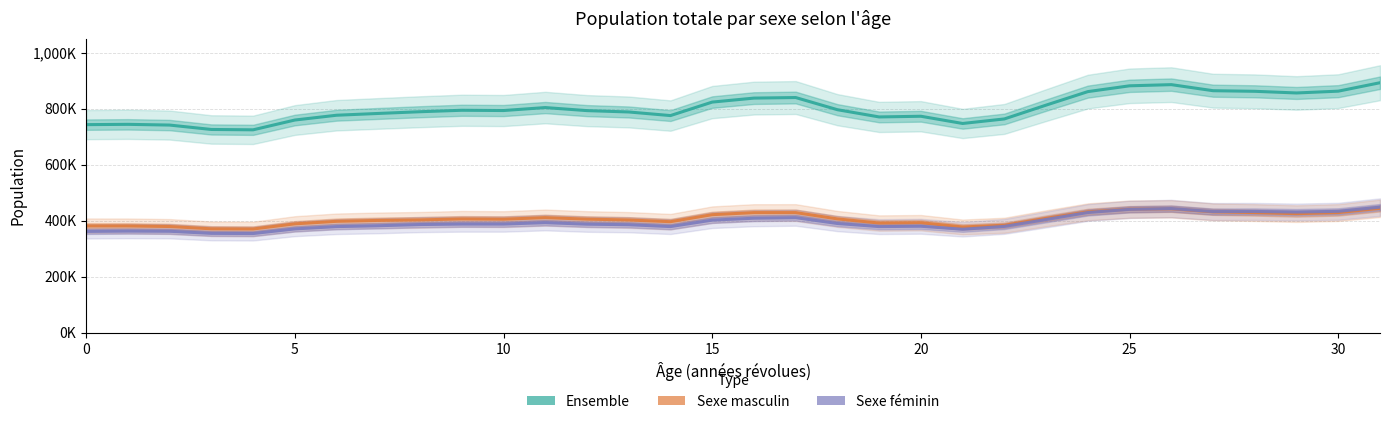

What is the sum of all Sexe masculin values?

13012494